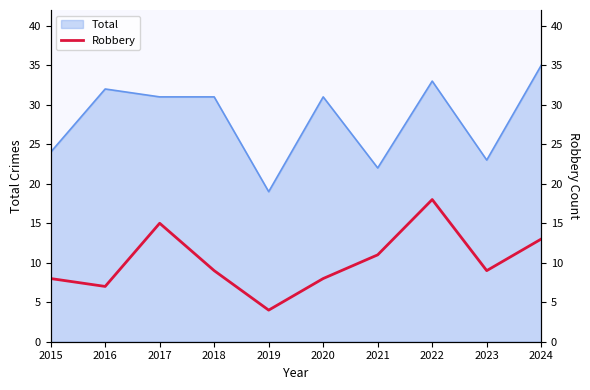

At which category does the chart reach its minimum across all series?

2019